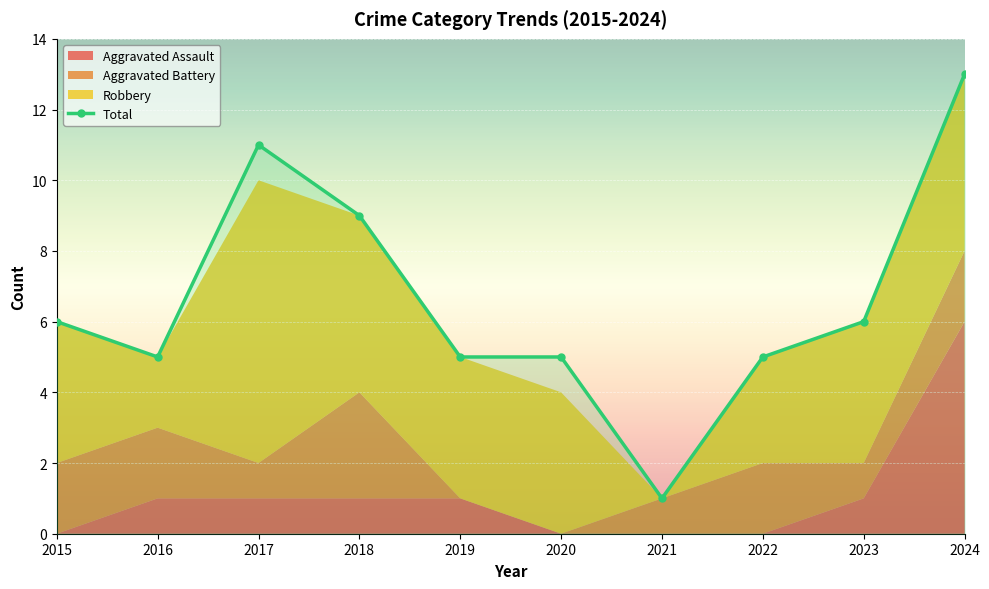

What is the value of the Total point at the 7th from the left?

1